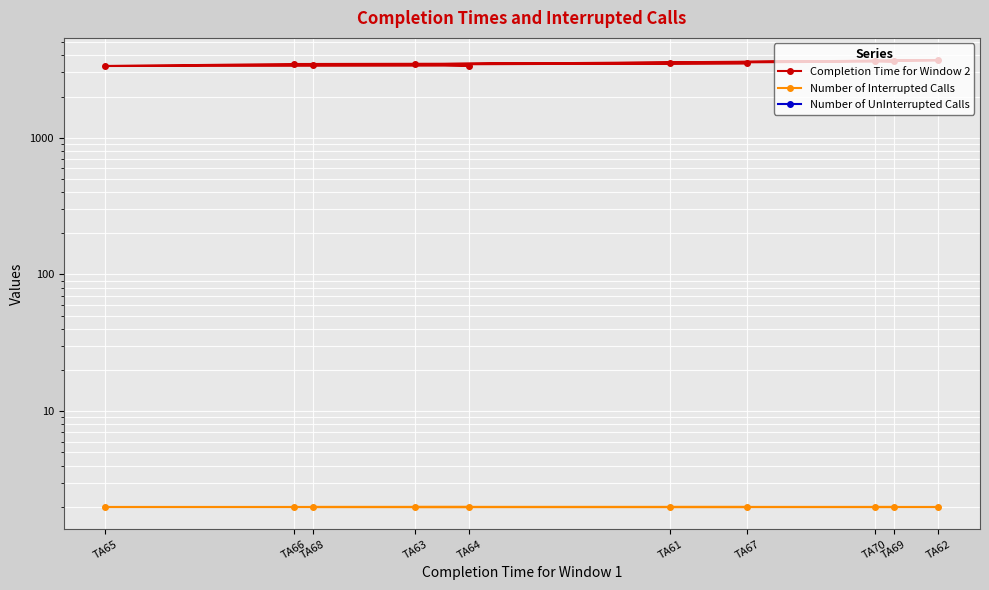

Which category has the lowest value in the Number of UnInterrupted Calls series?

TA61